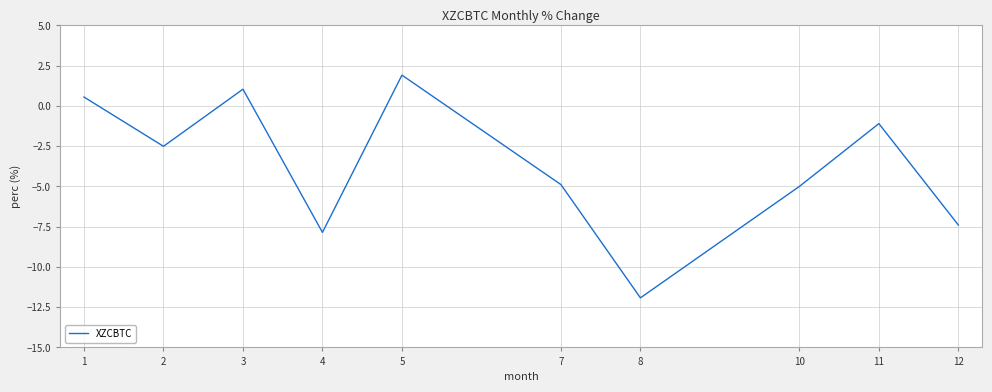

What is the difference between the values at 1 and 7?

5.4